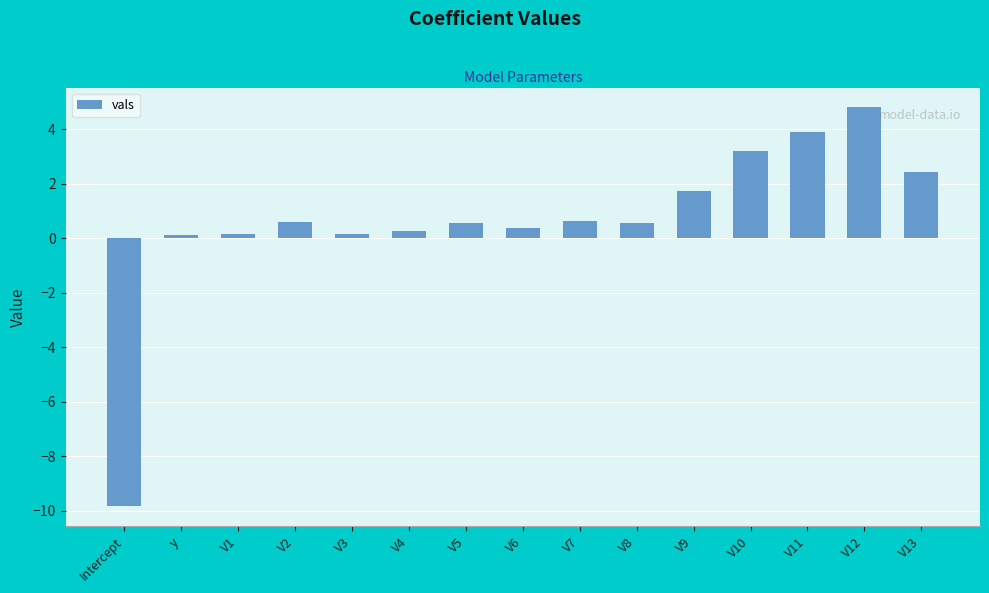

True or false: the data shows 3.2 at V12.

False